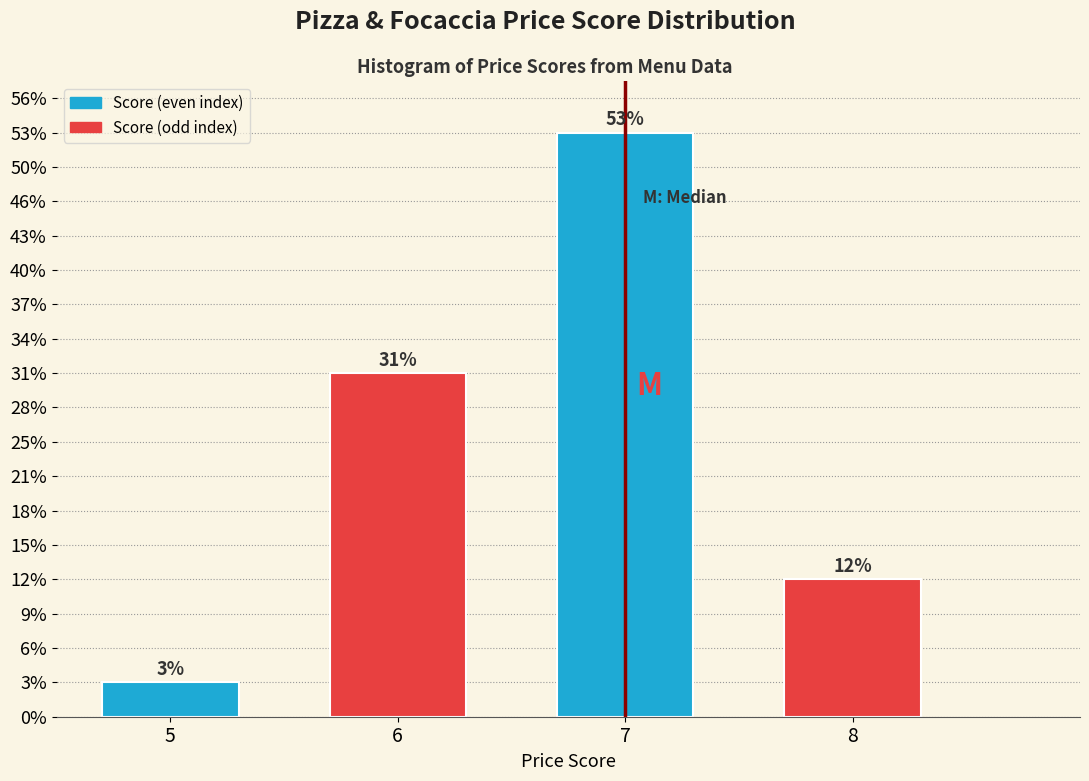

Are the bars horizontal?

No